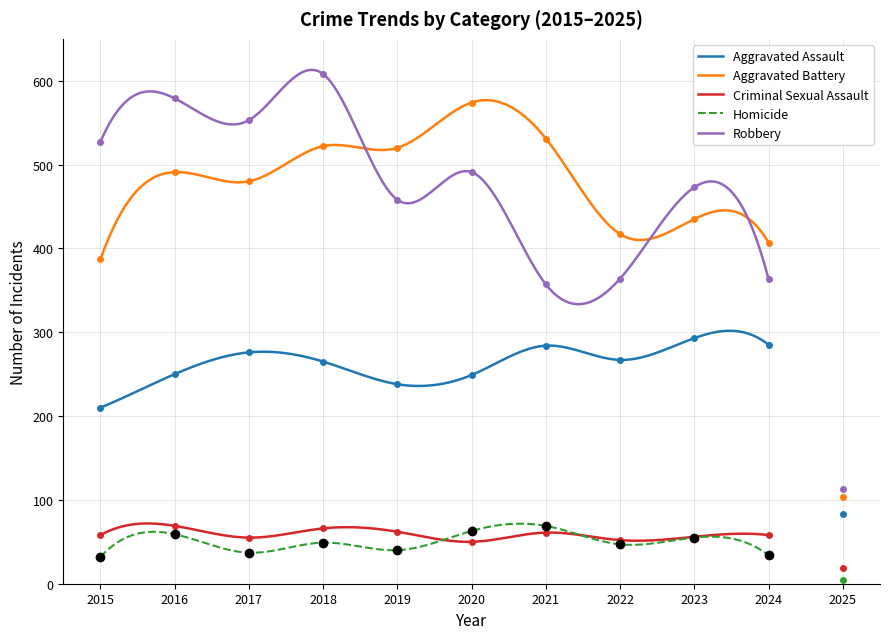

What is the total value across all series at 2024?

1147